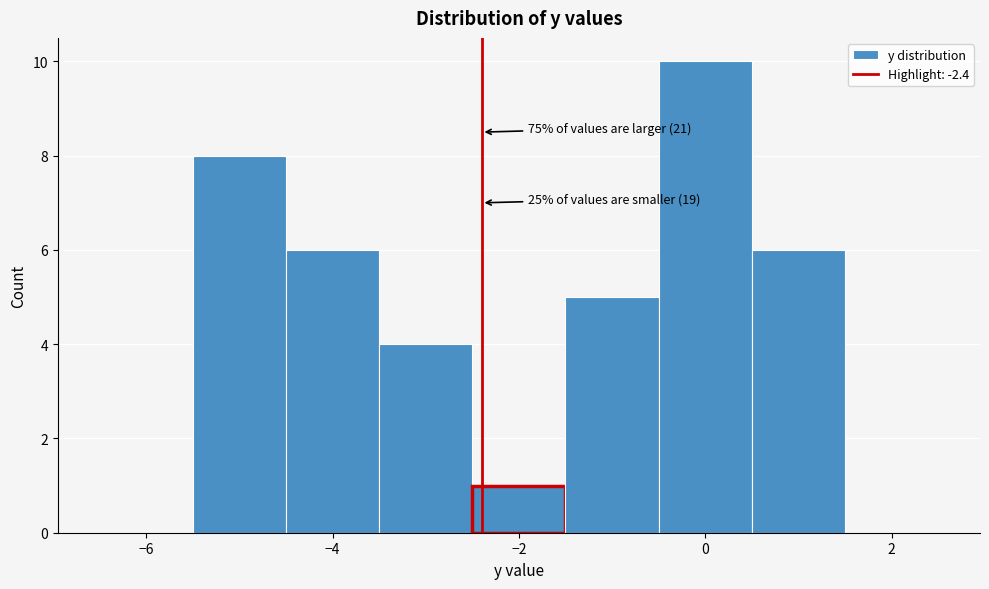

Which range on the x-axis has the tallest bar?

-0.5 to 0.5